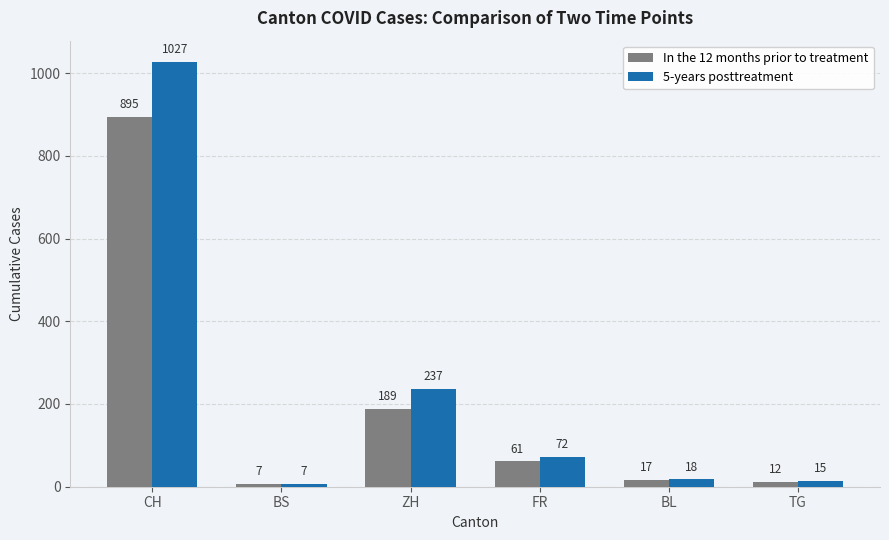

Between FR and BL, which series saw the biggest shift?

5-years posttreatment